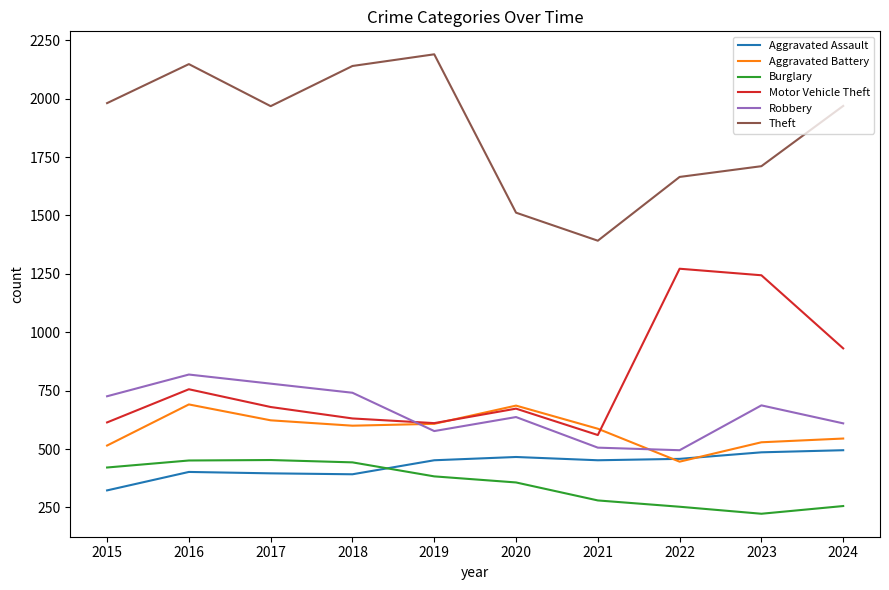

At which label is Burglary closest to 338?

2020